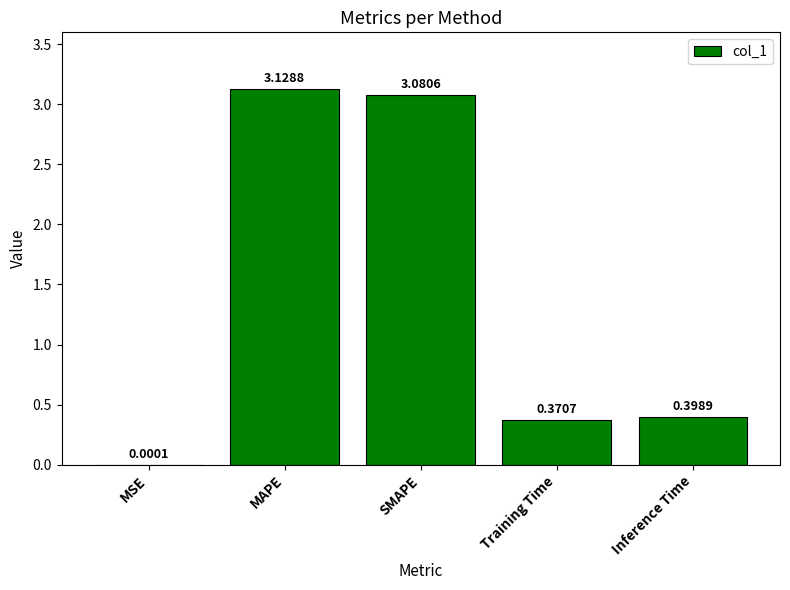

Where is the data nearest to the value 1?

Inference Time